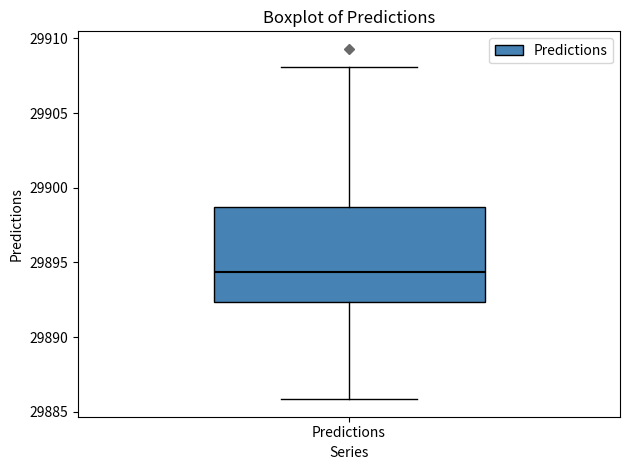

Read this box plot against the y-axis: the position of the median line, the range covered by the box, and the ends of both whiskers. The values are not printed on the chart, so give them approximately, as read against the axis.

median 29894.5, box 29892.5 to 29898.5, whiskers 29886.0 to 29908.0